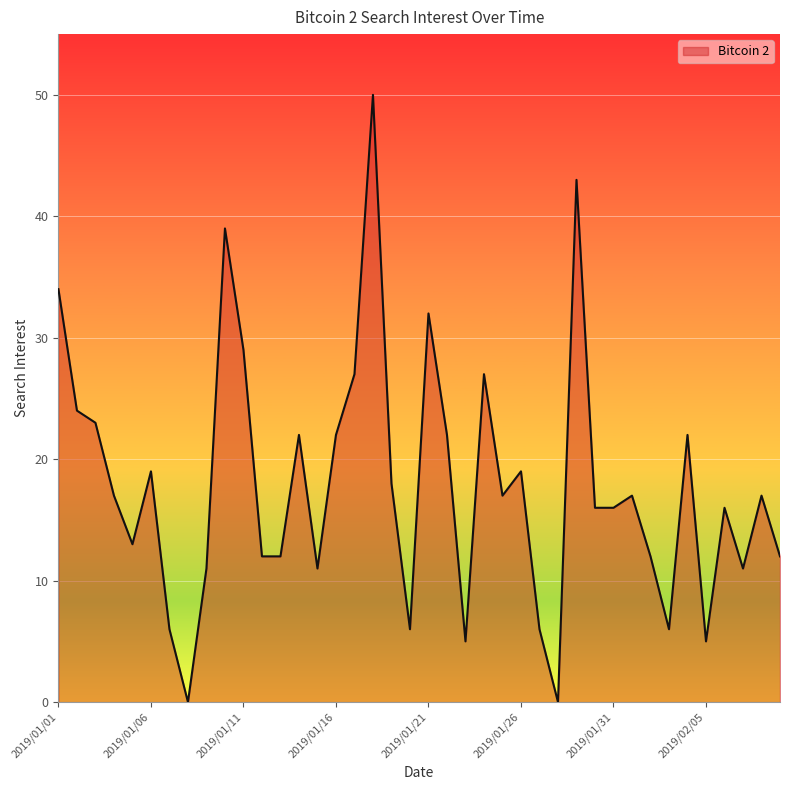

What is the greatest value displayed?

50